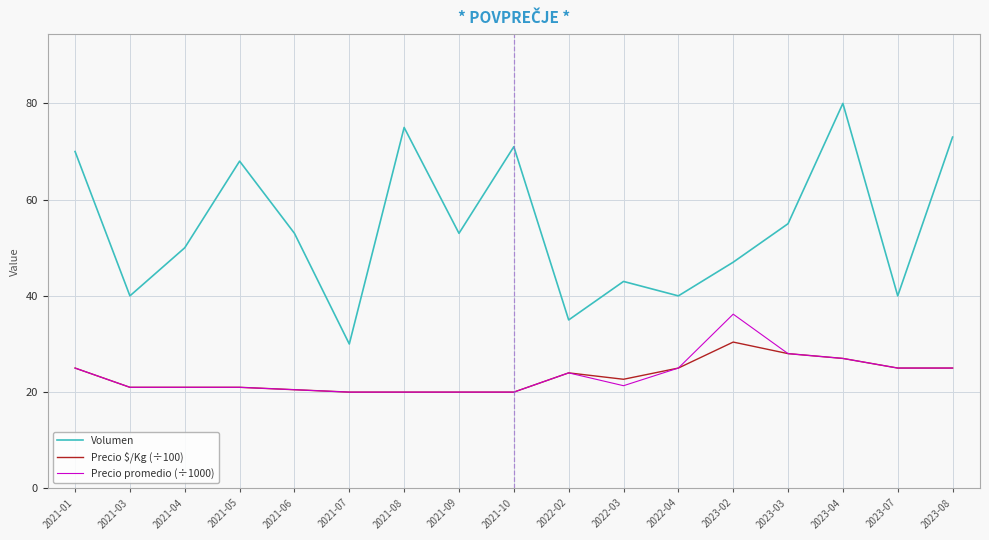

Between 2023-04 and 2023-07, which series saw the biggest shift?

Volumen